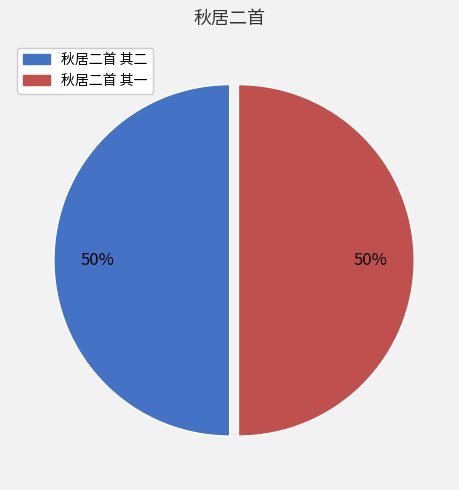

What percentage is the 秋居二首 其一 slice, to the nearest percent?

50%